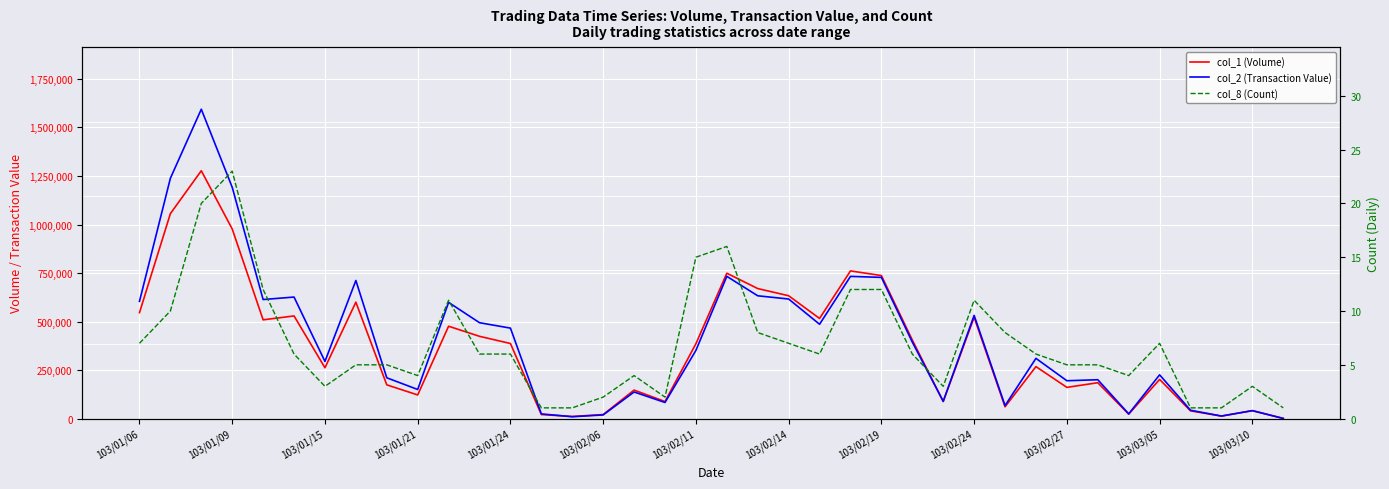

At 32, list the series in order from largest to smallest.

col_2 (Transaction Value), col_1 (Volume), col_8 (Count)